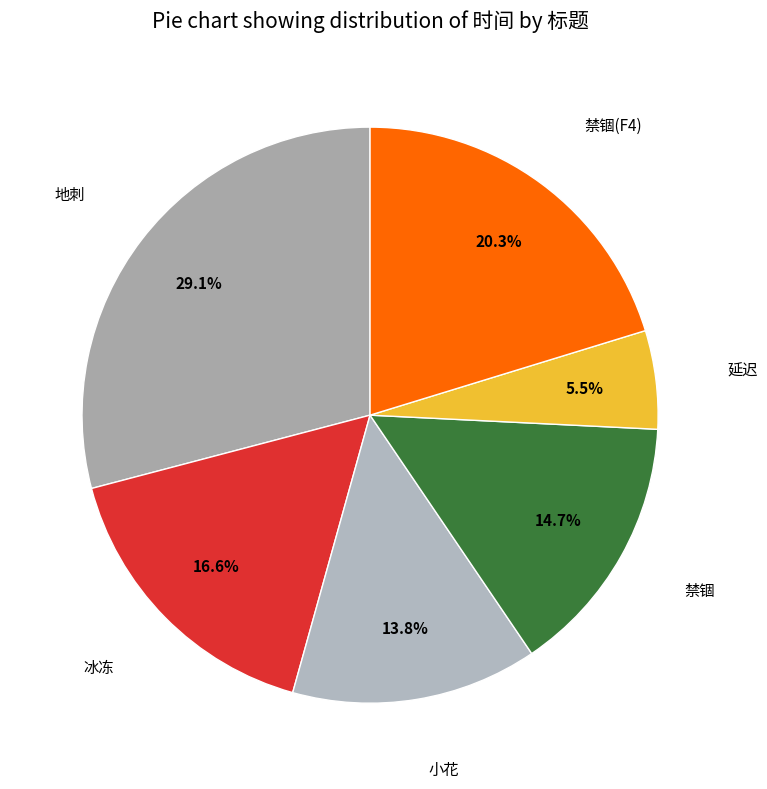

What is the ratio of the value at 禁锢 to the value at 地刺?

0.5